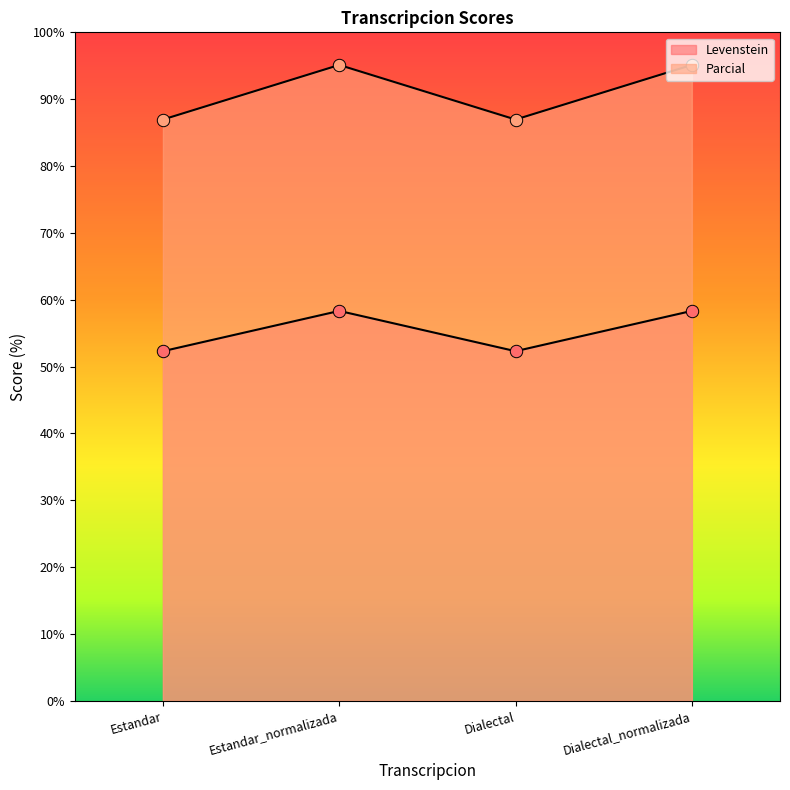

At how many categories does at least one series exceed 93?

2